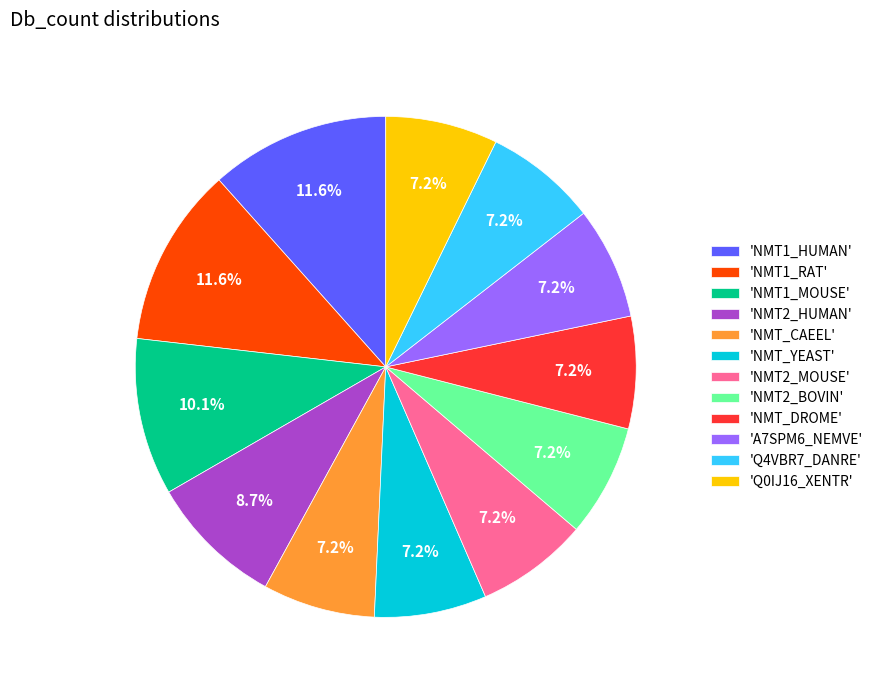

Combined, do 'Q0IJ16_XENTR' and 'NMT1_HUMAN' account for over 50%?

No